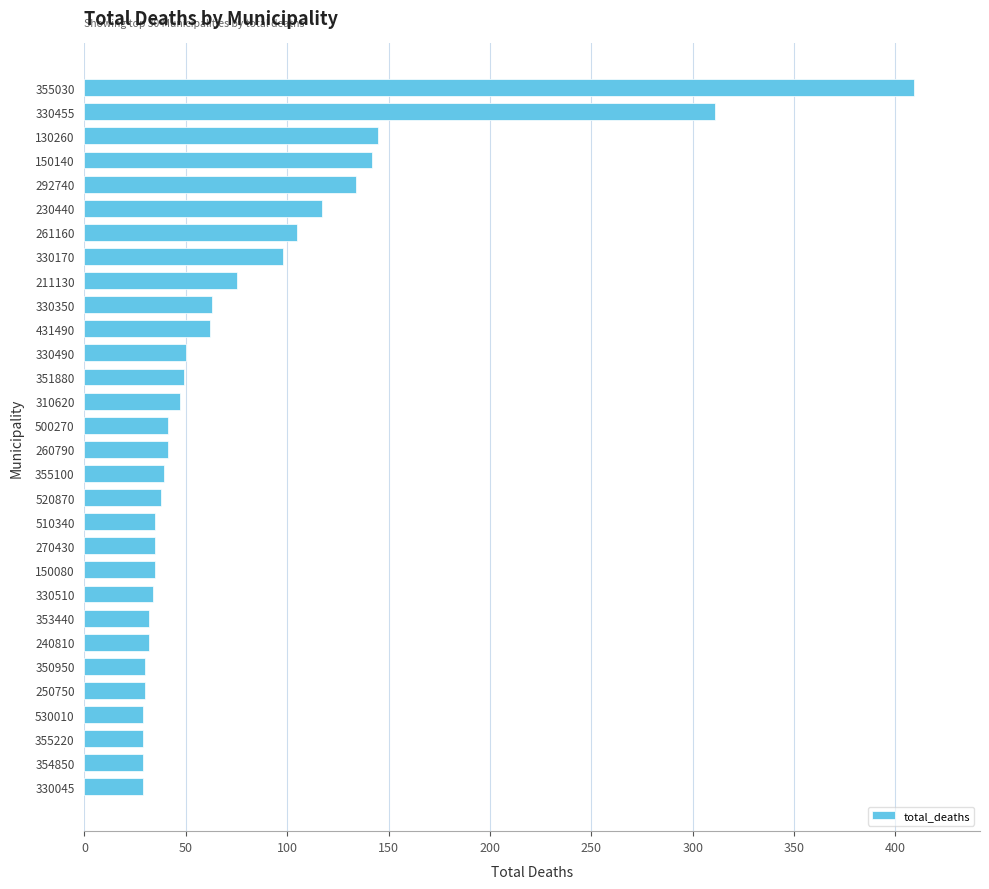

The chart shows a value of 59 at 330170. True or false?

False